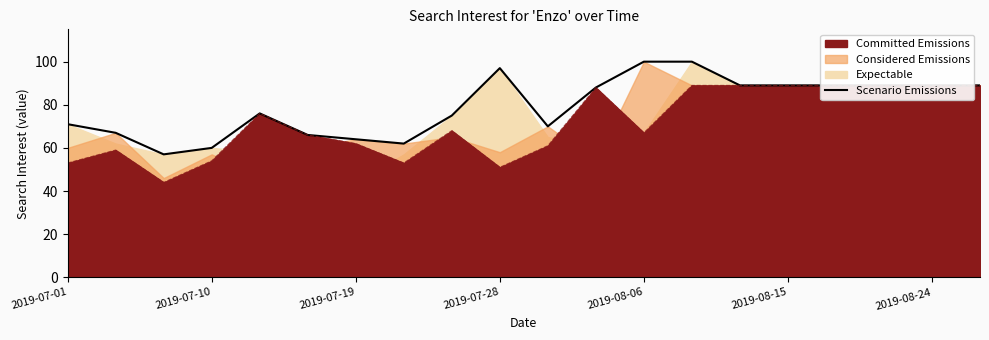

What value does the data have at 17?

89